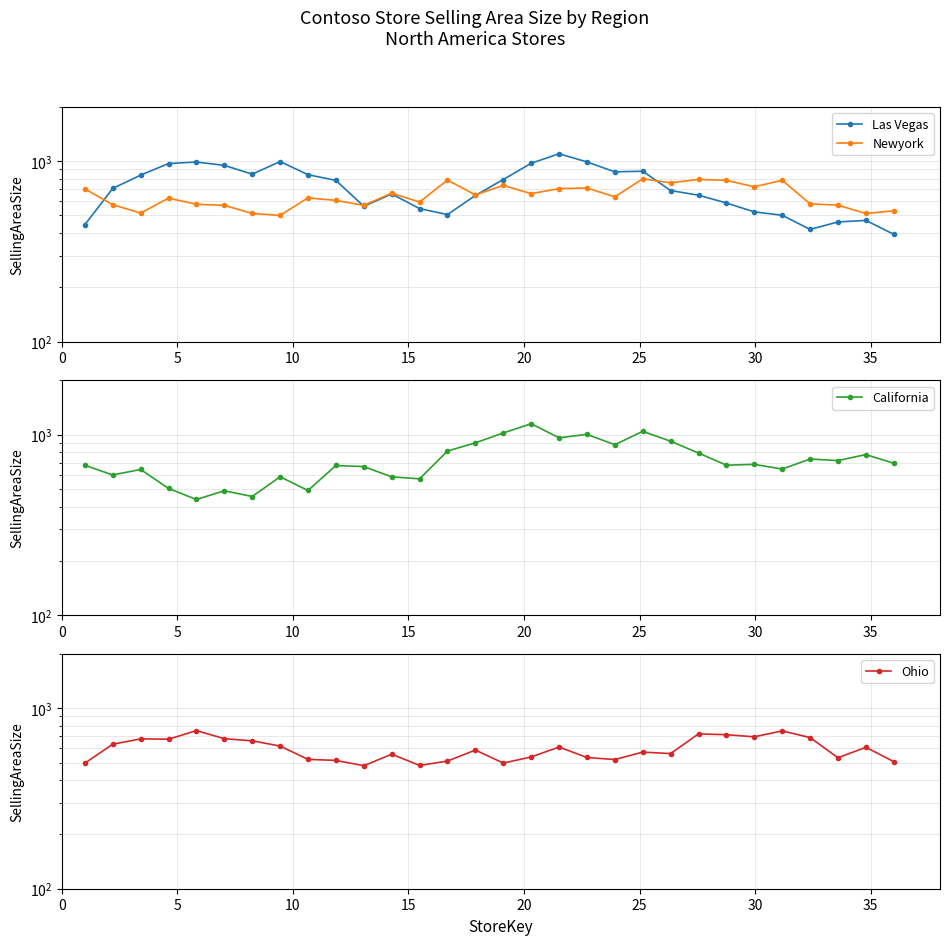

Which category has the highest value in the Newyork series?

20